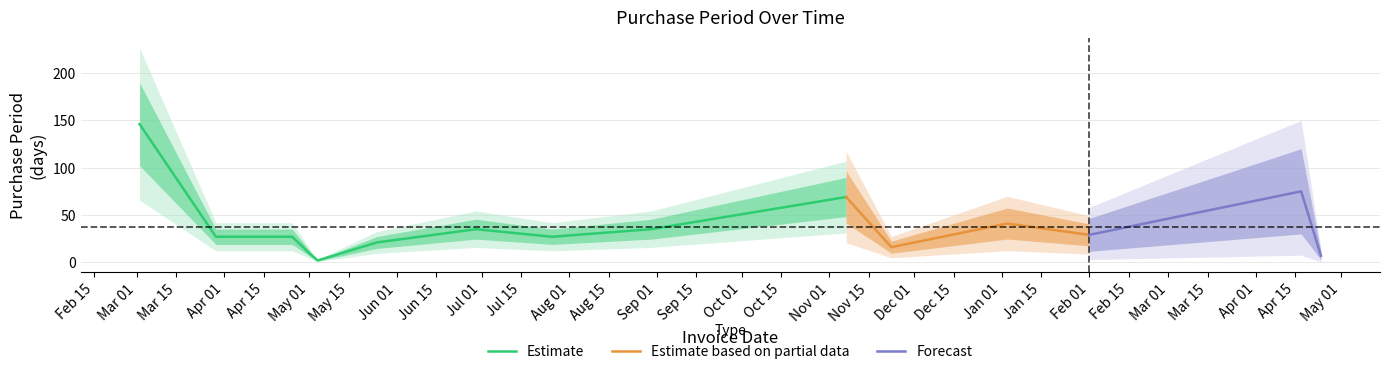

True or false: there are more than 0 points higher than both neighbors.

True